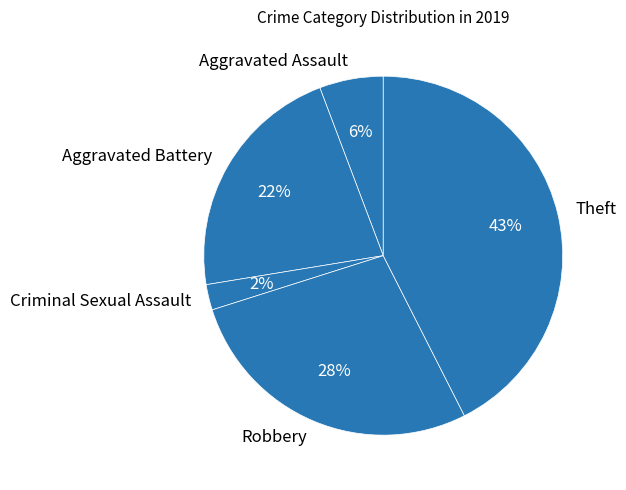

True or false: Aggravated Assault accounts for 6% of the total.

True